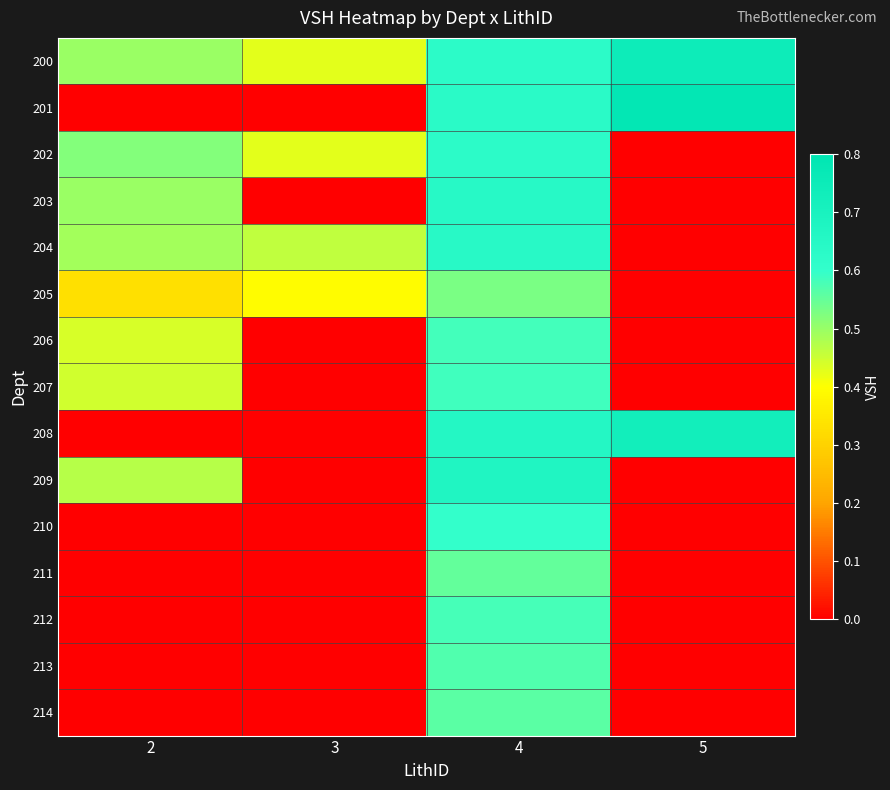

Reading right to left, list all the values displayed in this chart.

200: 5=0.7	4=0.6	3=0.4	2=0.5
201: 5=0.8	4=0.6	3=0.0	2=0.0
202: 5=0.0	4=0.6	3=0.4	2=0.5
203: 5=0.0	4=0.6	3=0.0	2=0.5
204: 5=0.0	4=0.6	3=0.5	2=0.5
205: 5=0.0	4=0.5	3=0.4	2=0.3
206: 5=0.0	4=0.6	3=0.0	2=0.4
207: 5=0.0	4=0.6	3=0.0	2=0.4
208: 5=0.7	4=0.7	3=0.0	2=0.0
209: 5=0.0	4=0.7	3=0.0	2=0.5
210: 5=0.0	4=0.6	3=0.0	2=0.0
211: 5=0.0	4=0.6	3=0.0	2=0.0
212: 5=0.0	4=0.6	3=0.0	2=0.0
213: 5=0.0	4=0.6	3=0.0	2=0.0
214: 5=0.0	4=0.6	3=0.0	2=0.0